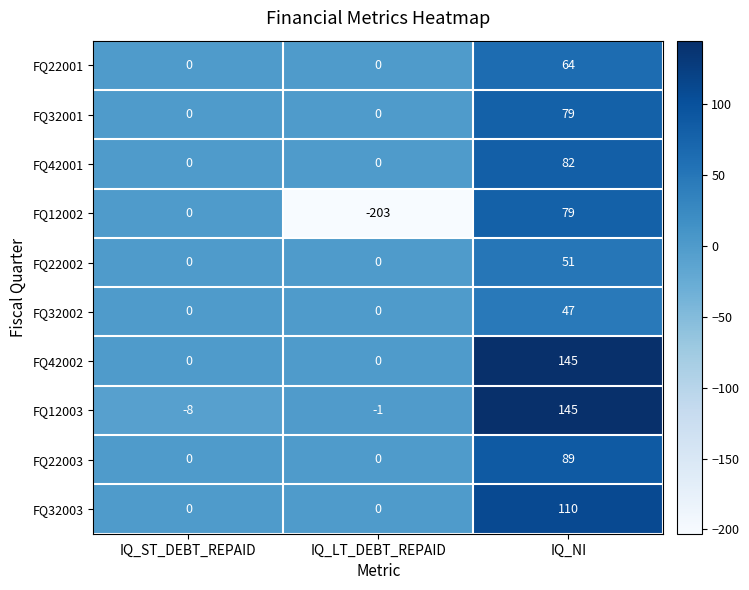

What is the average value of the FQ42001 series?

27